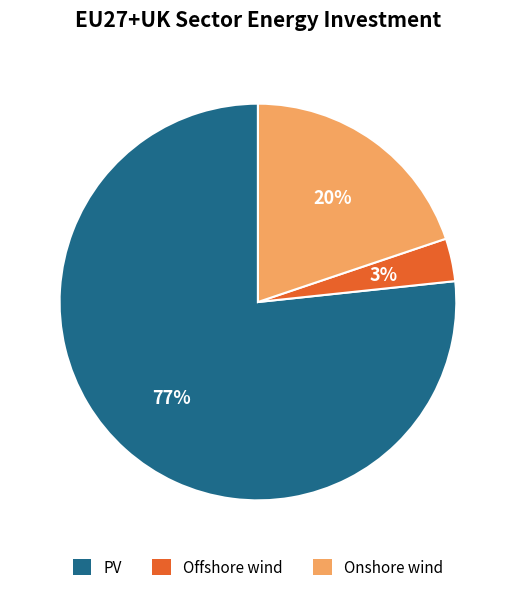

Which category has the biggest portion of the pie?

PV